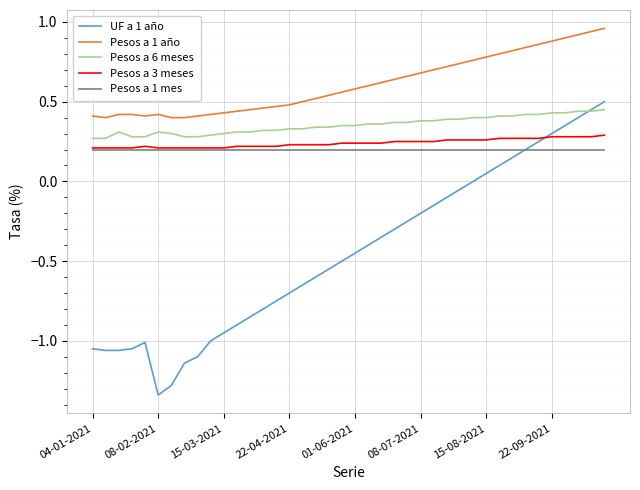

Which series has the largest total across all categories?

Pesos a 1 año